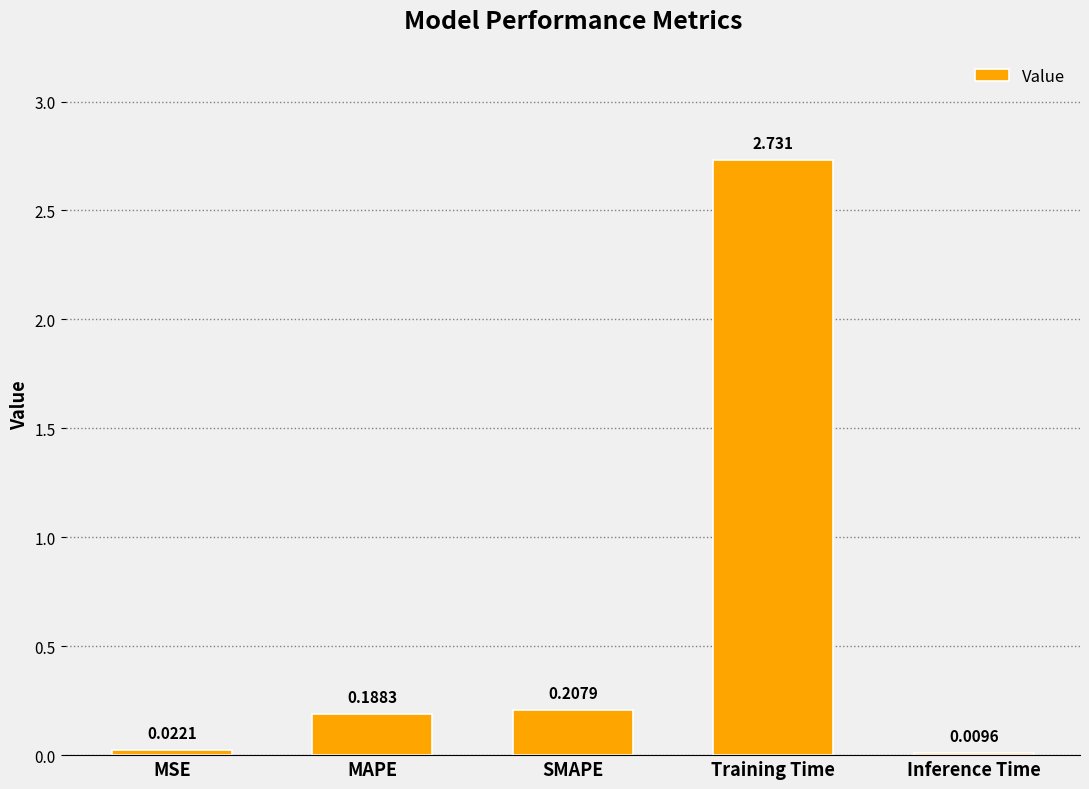

Is it true that the value at SMAPE is 0.1?

False